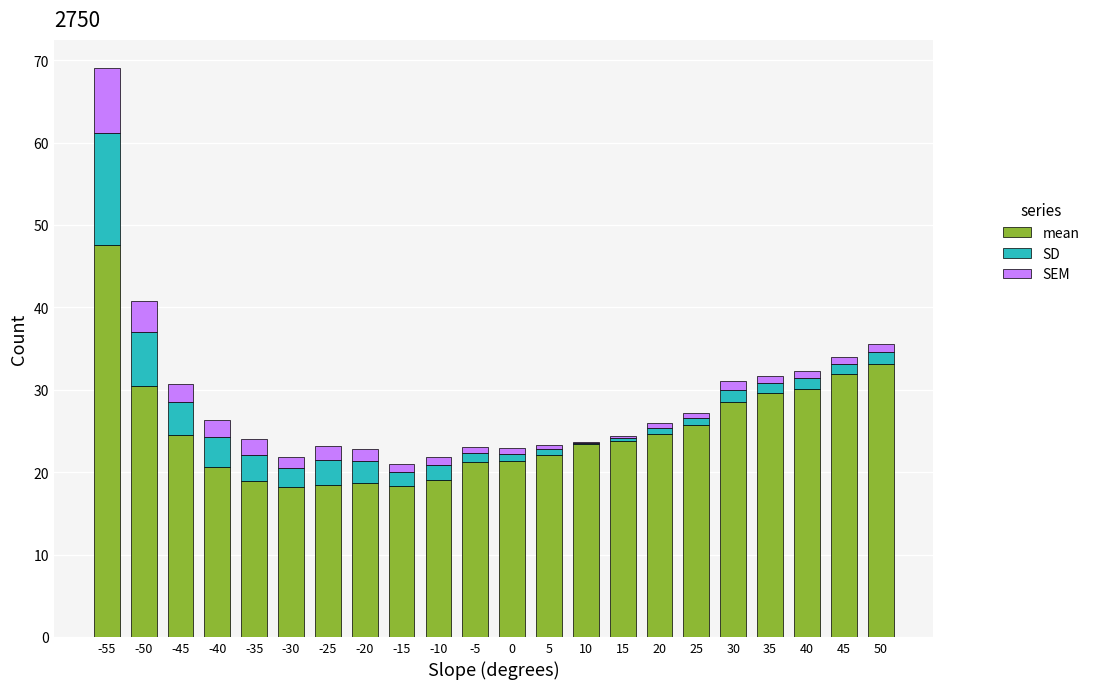

At which category is the sum across all series the highest?

-55